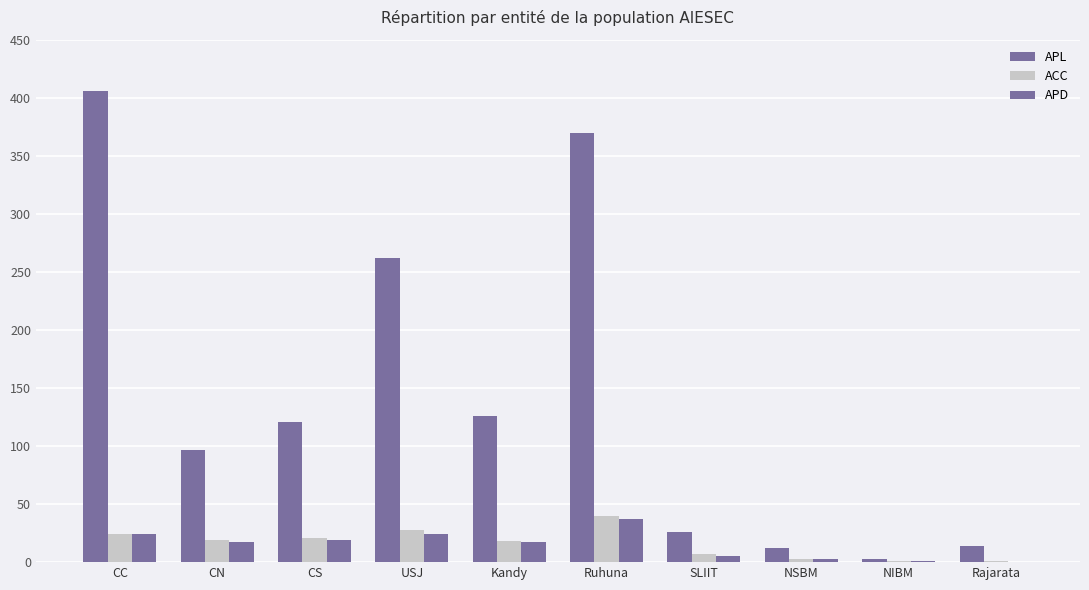

What position from the left is Rajarata?

10